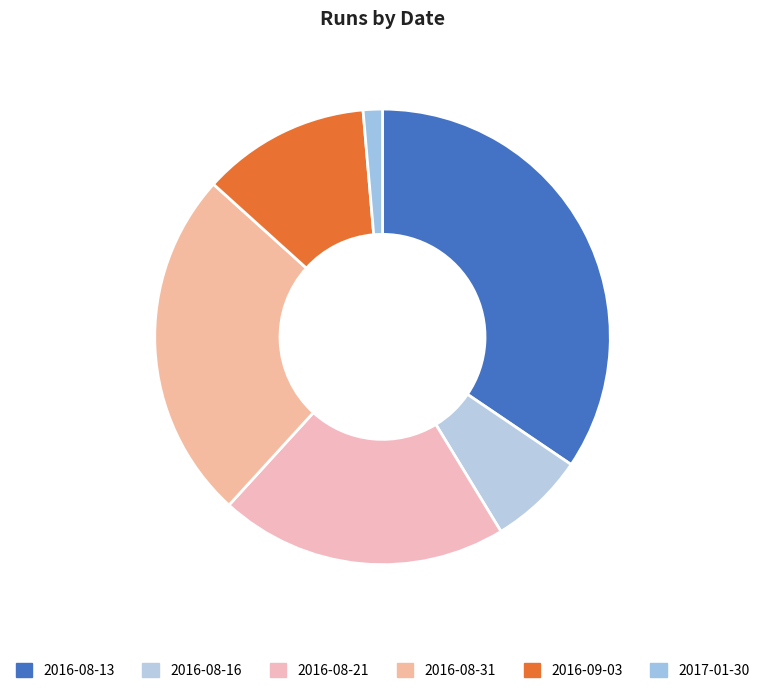

True or false: 2017-01-30 accounts for 9% of the total.

False